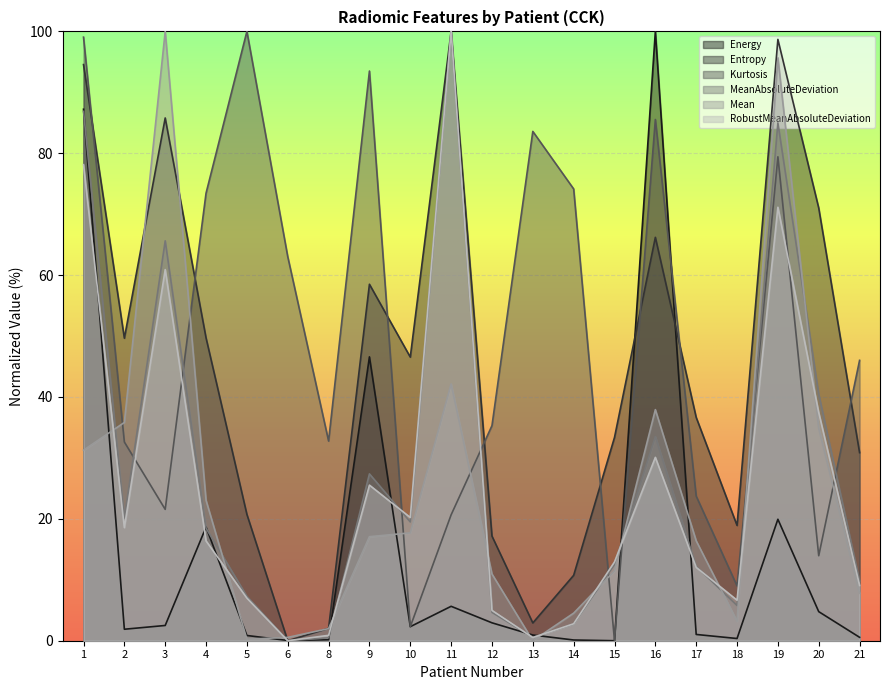

How many lines are shown in the chart?

6